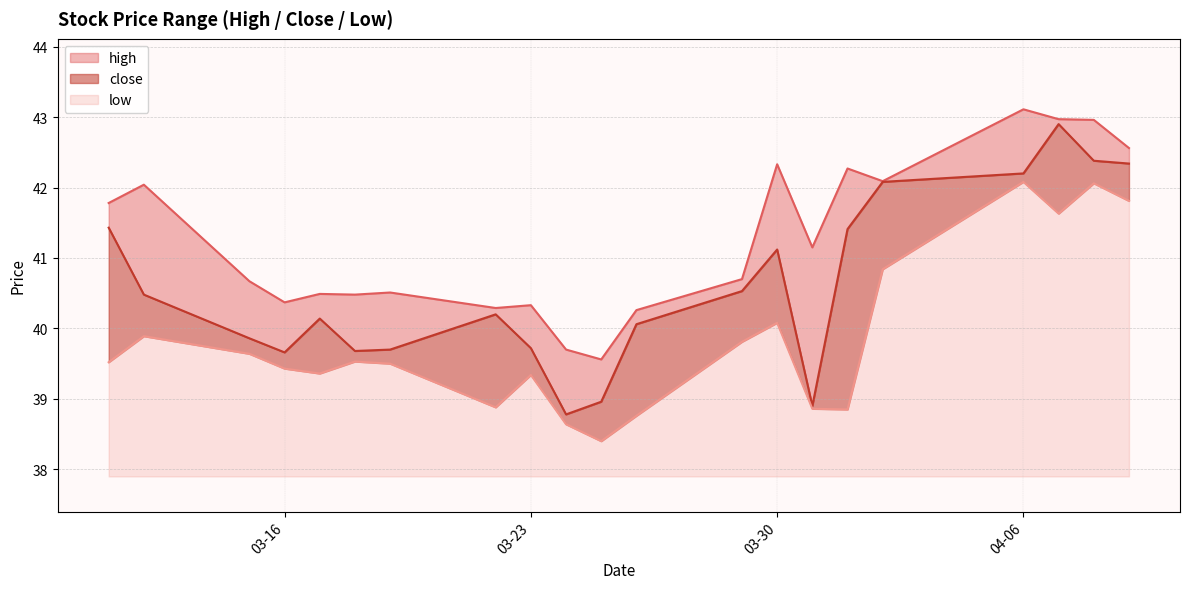

In low, how many points are higher than both neighbors (excluding endpoints)?

6